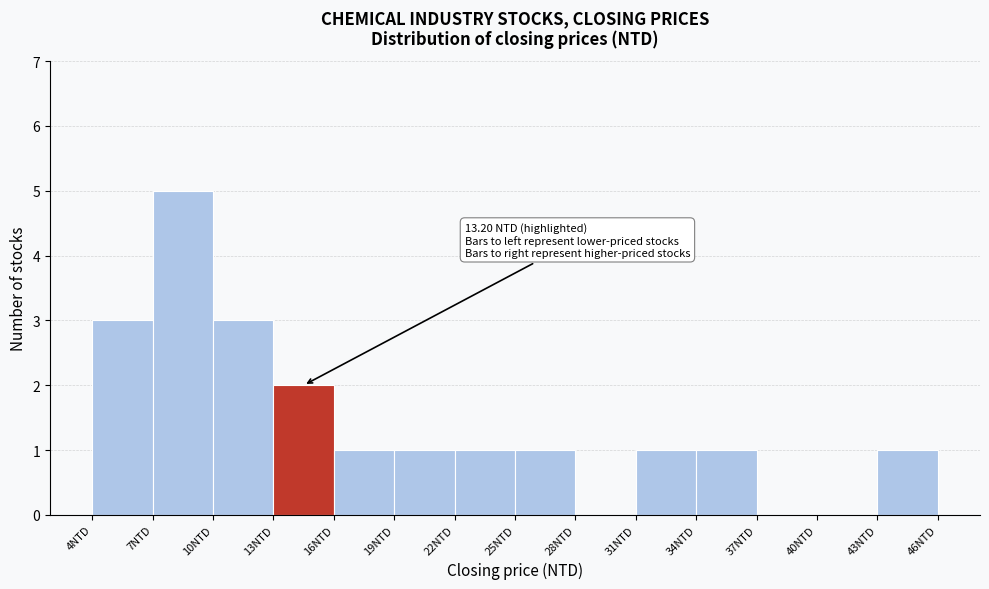

Which range on the x-axis has the tallest bar?

7 to 10